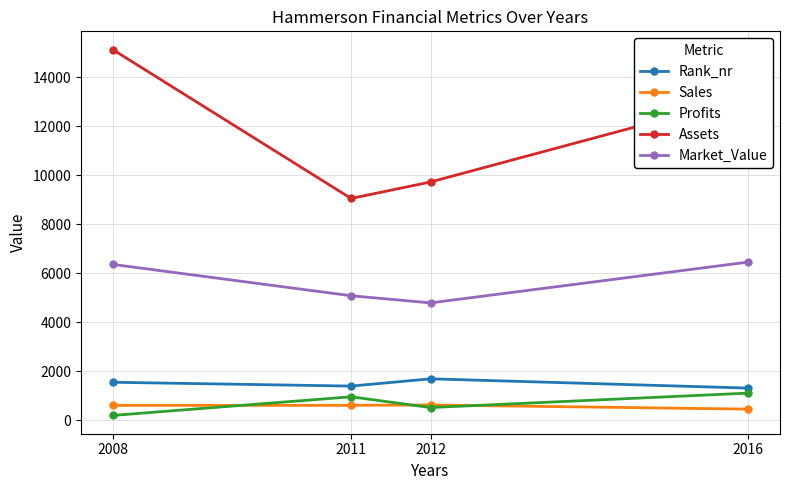

What is the difference between the second highest and minimum values in the Market_Value series?

1570.0